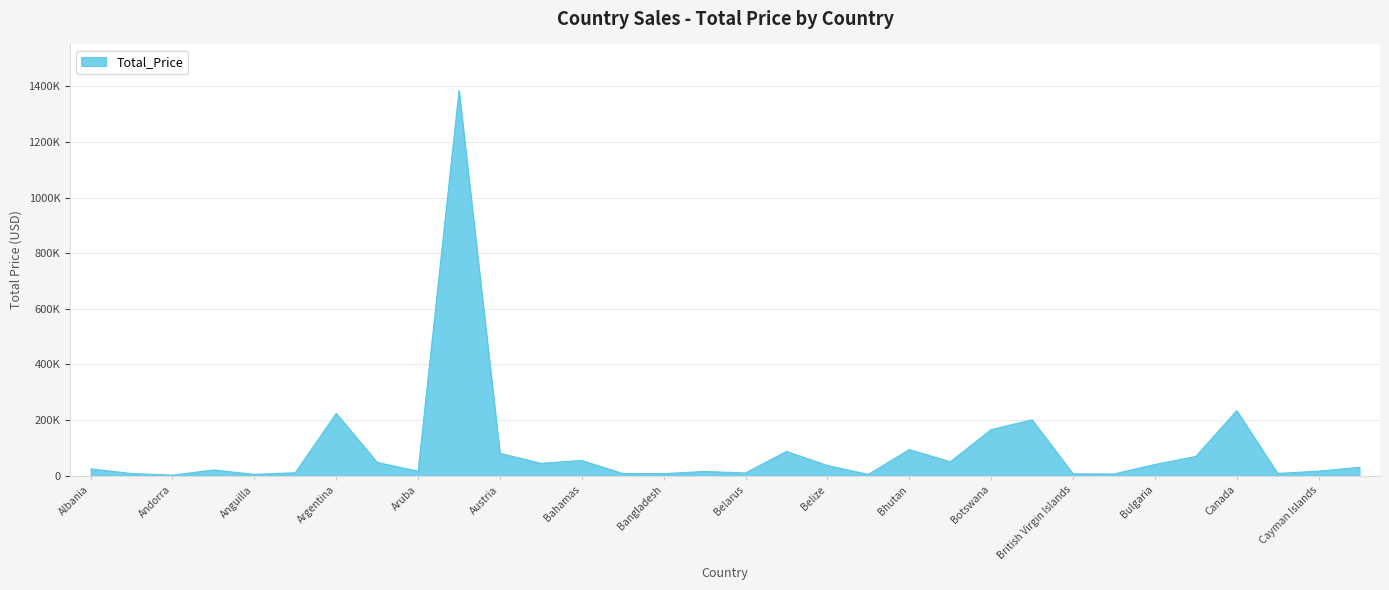

What is the value of the 12th point from the left?

43959.4